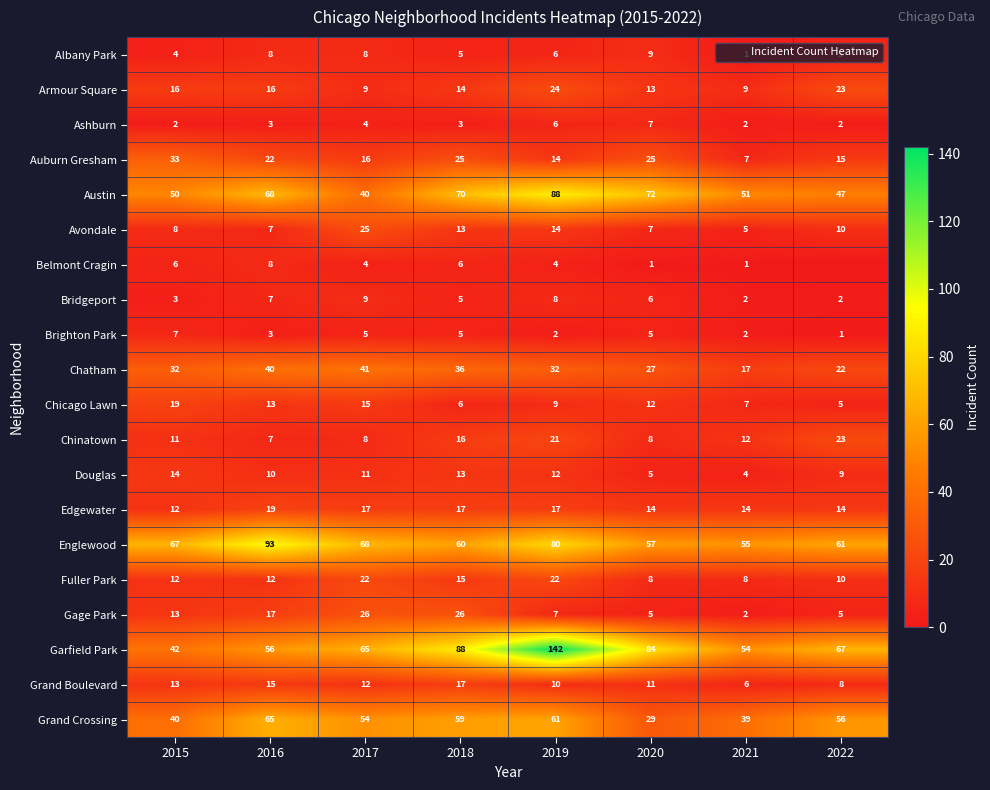

What is the difference between the maximum and minimum values in the Englewood series?

38